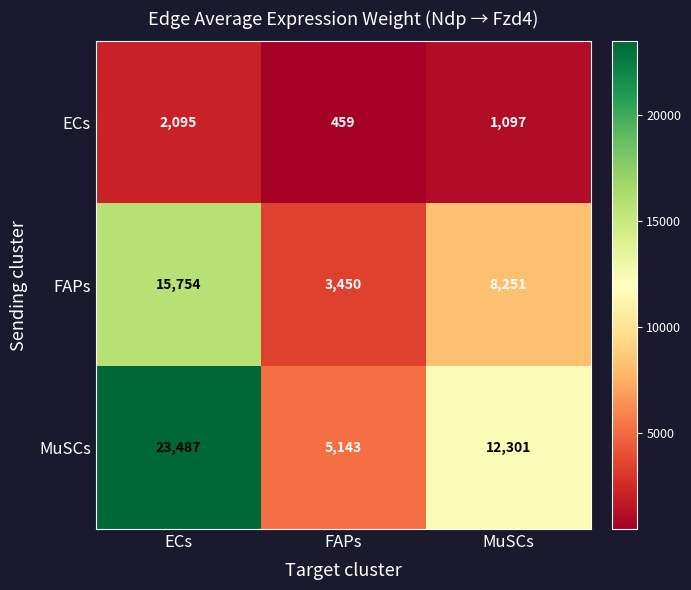

Is it true that FAPs equals 8251 at MuSCs?

True